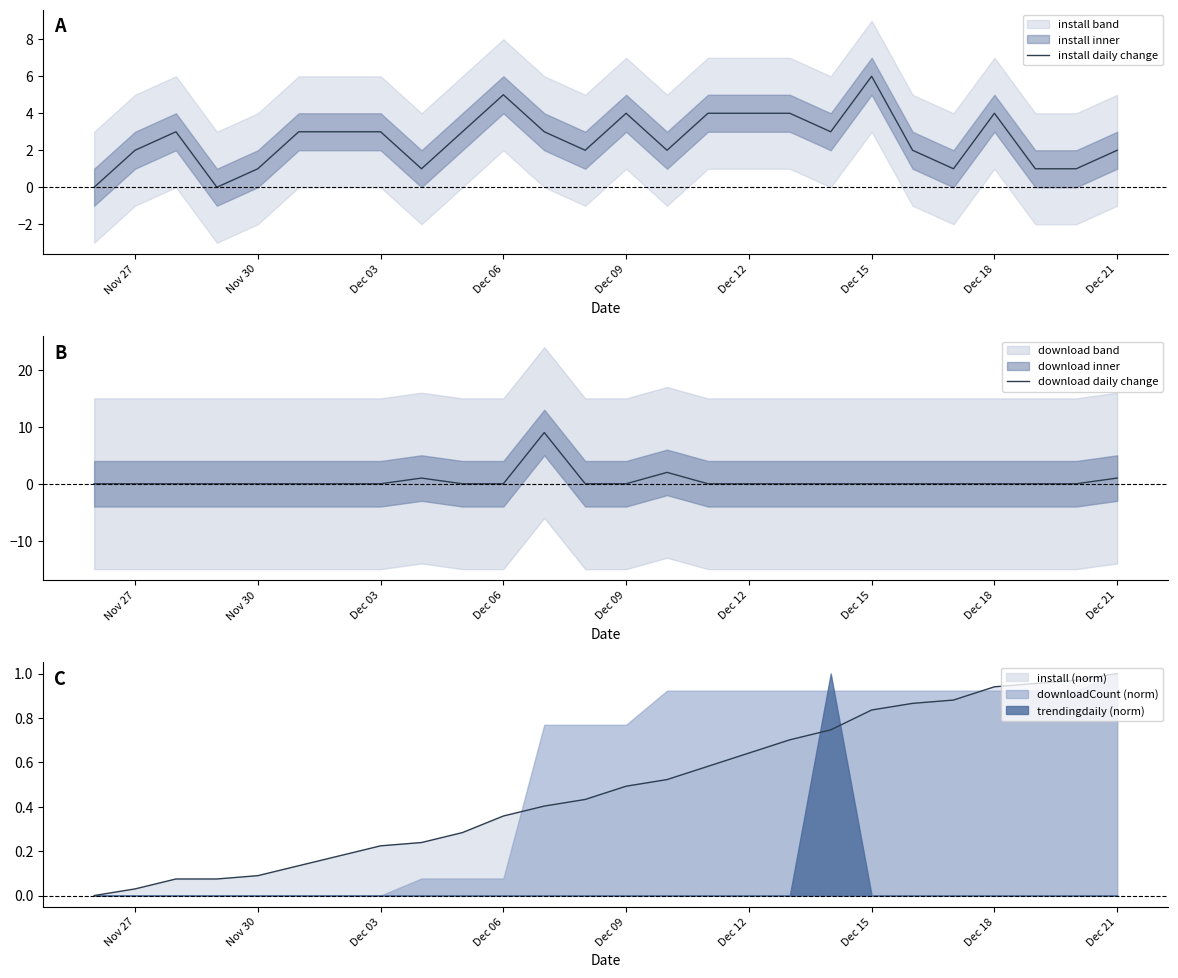

How many positive values does the install daily change series have?

24